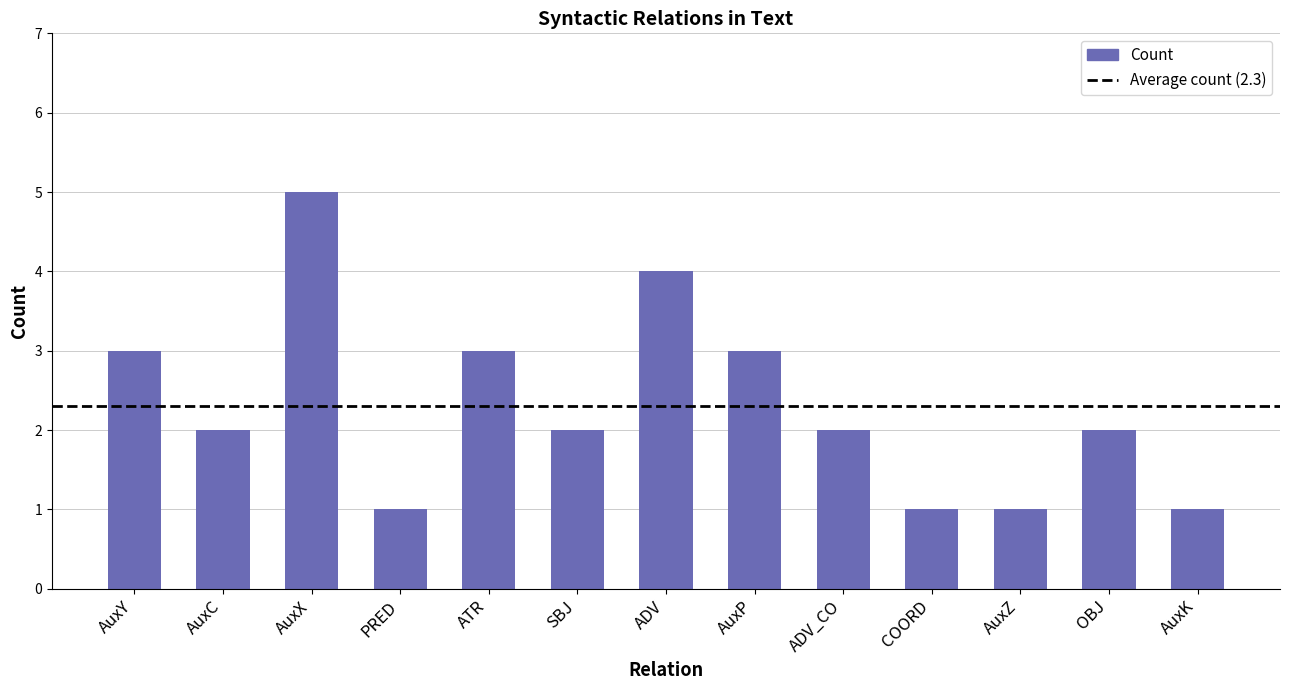

Is it true that the value at COORD is 1?

True